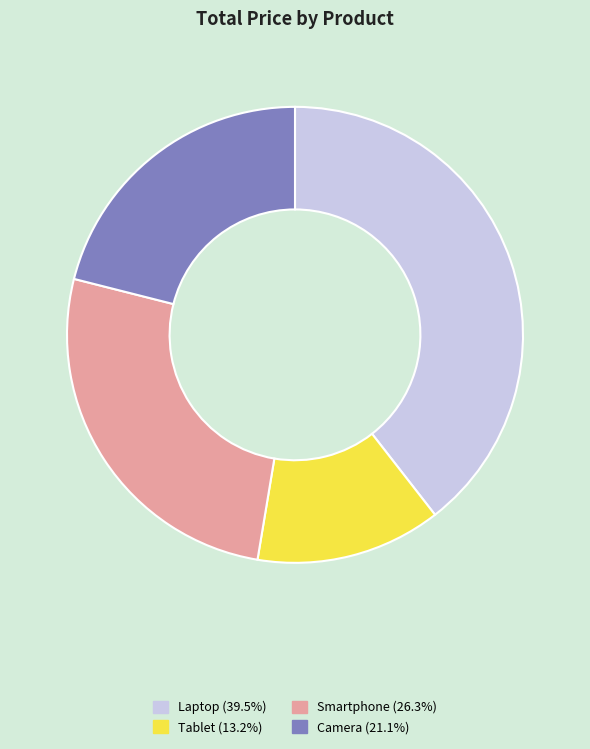

Combined, do Tablet and Camera account for over 50%?

No